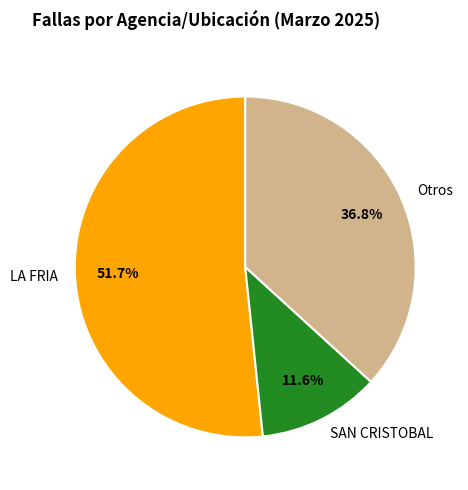

Does LA FRIA account for over 50% of the chart?

Yes